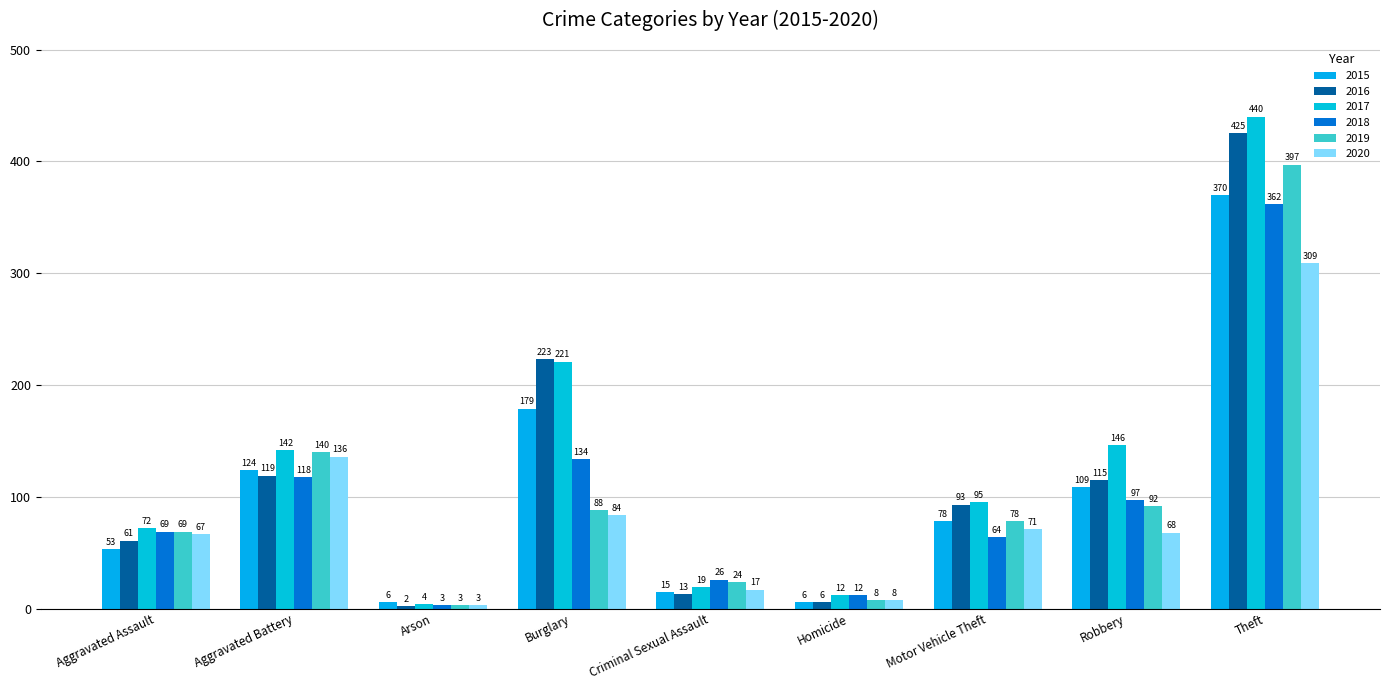

List the series in order of their peak value, highest first.

2017, 2016, 2019, 2015, 2018, 2020